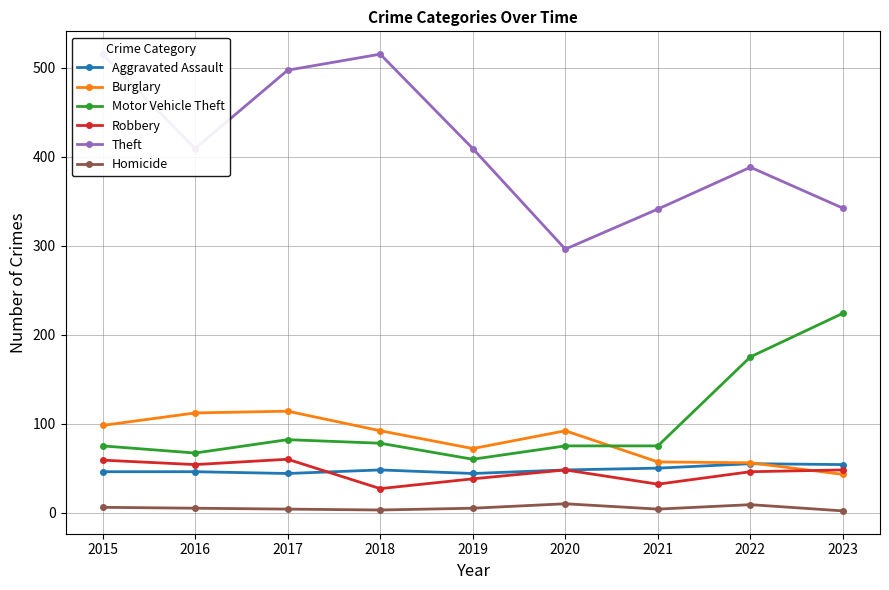

Which series changed the most between 2020 and 2022?

Motor Vehicle Theft